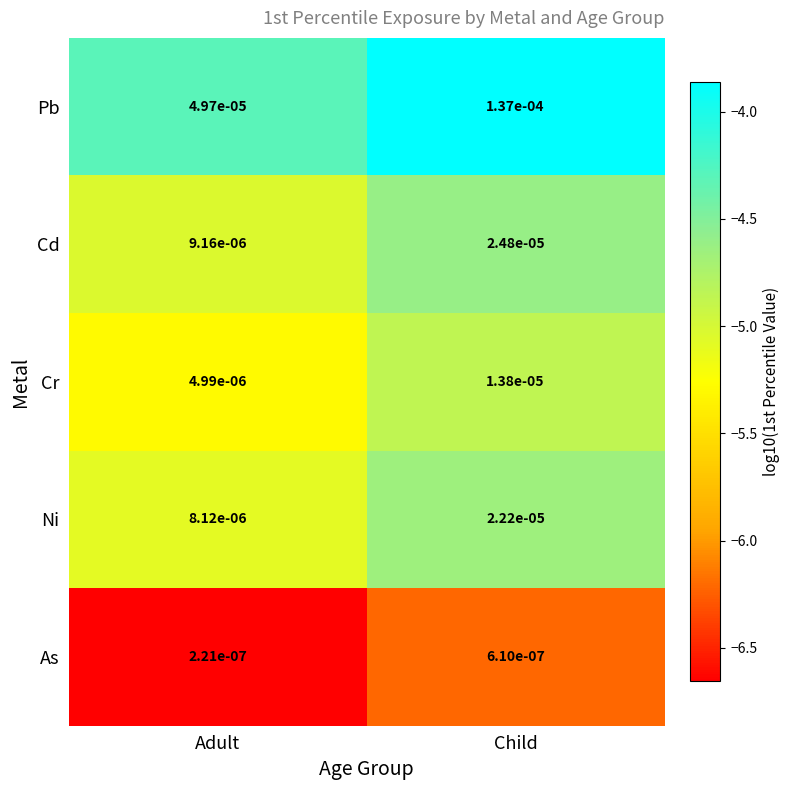

Which series has the widest spread of values?

Pb